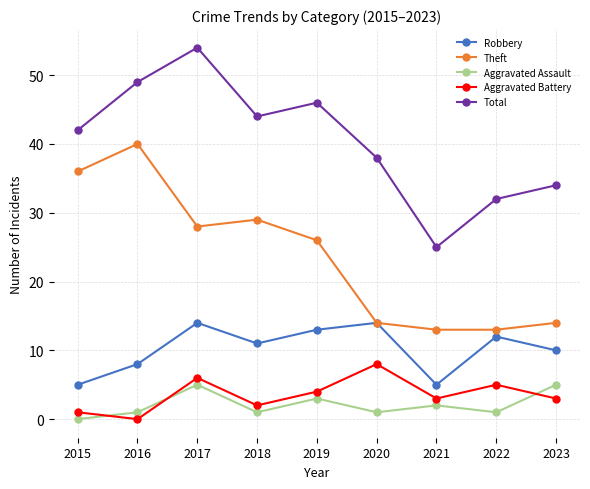

True or false: Total and Theft cross at least once.

False